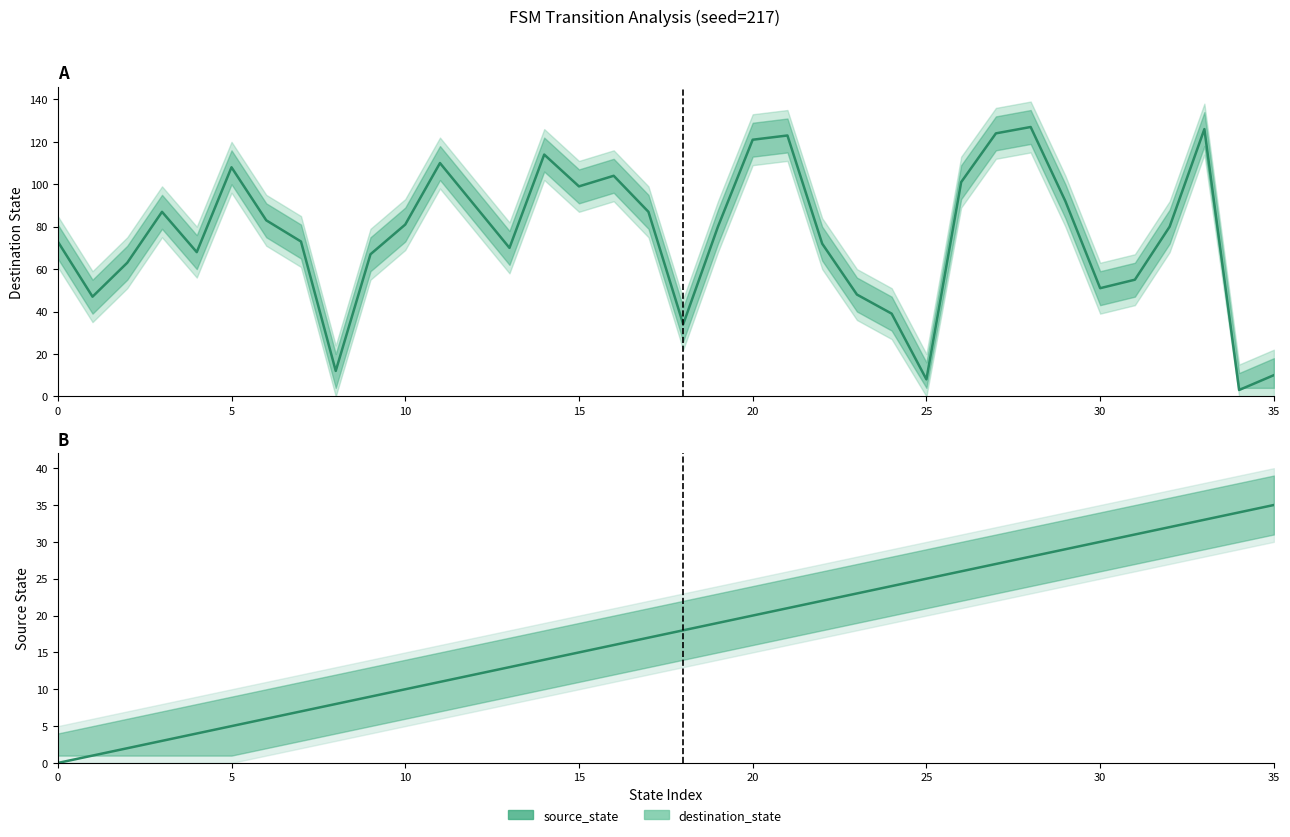

True or false: destination_state has more than 1 interior local peaks.

True